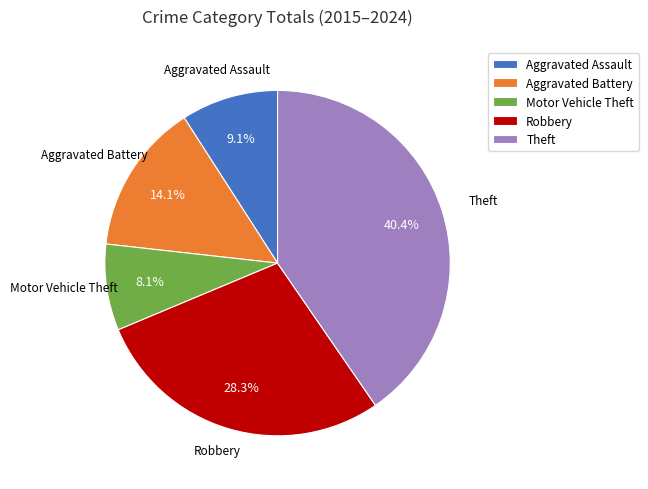

Rank the categories by value from lowest to highest.

Motor Vehicle Theft, Aggravated Assault, Aggravated Battery, Robbery, Theft